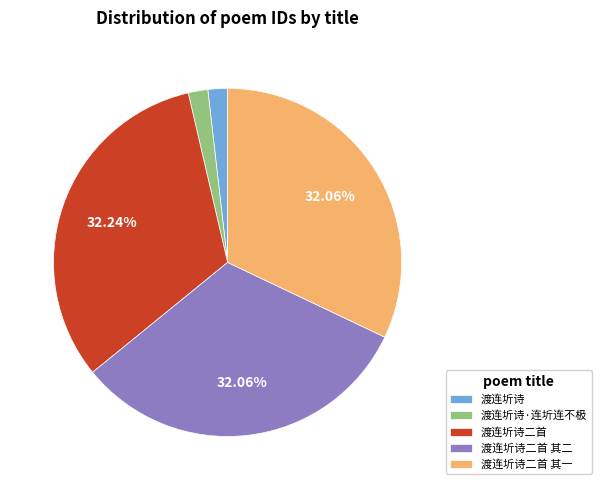

Is it true that 渡连圻诗二首 其一 is 32% of the pie?

True